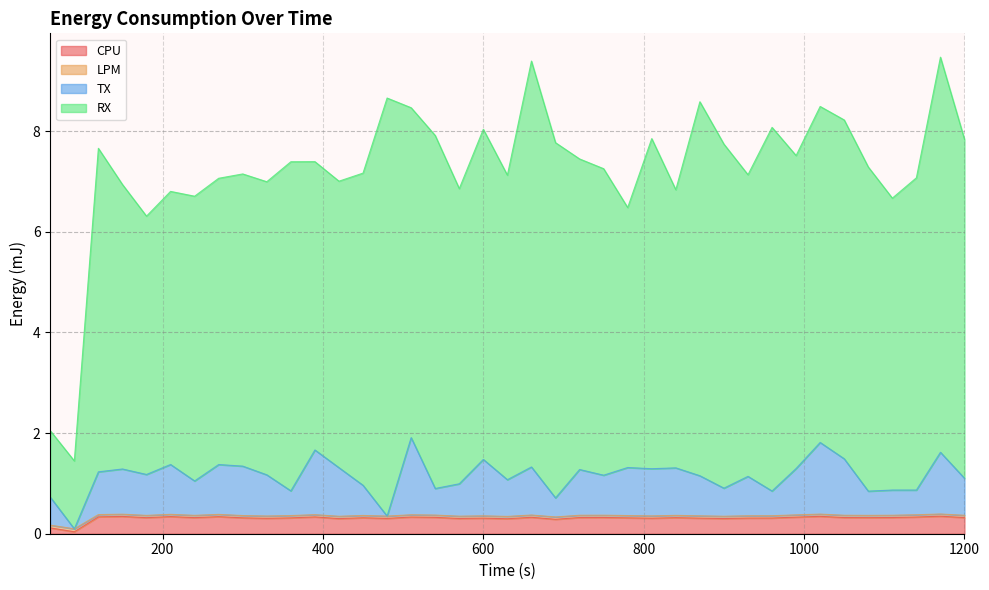

Count the number of categories in the chart.

39